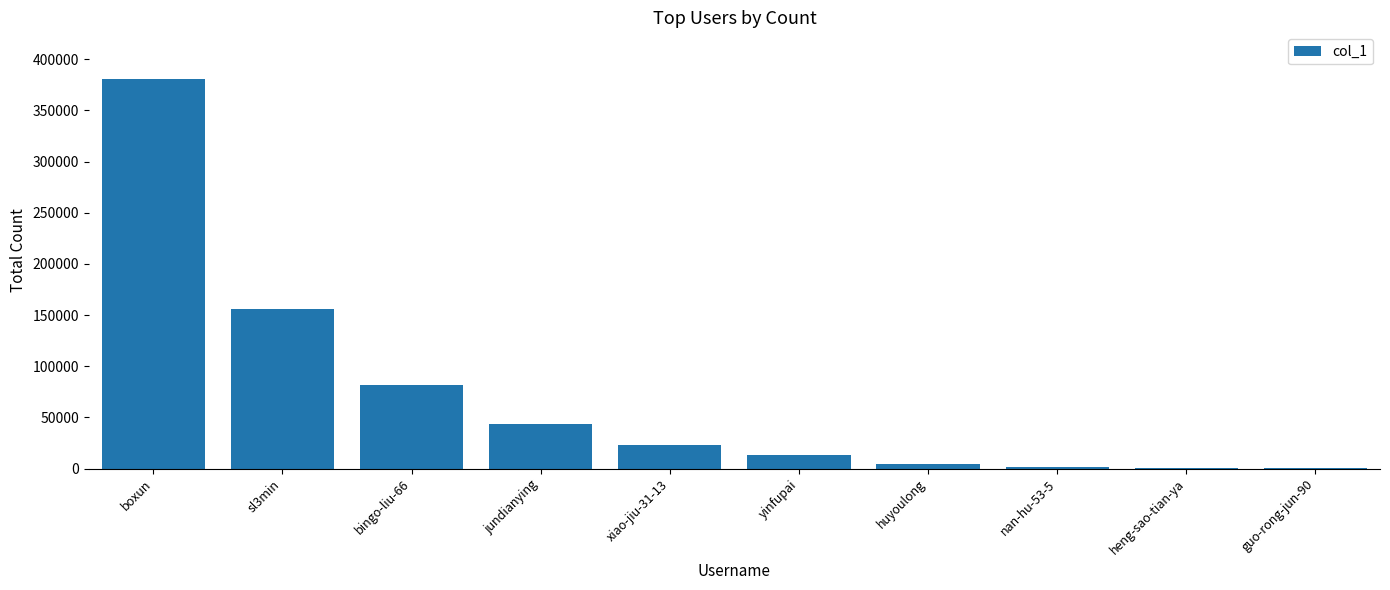

Are the bars horizontal?

No